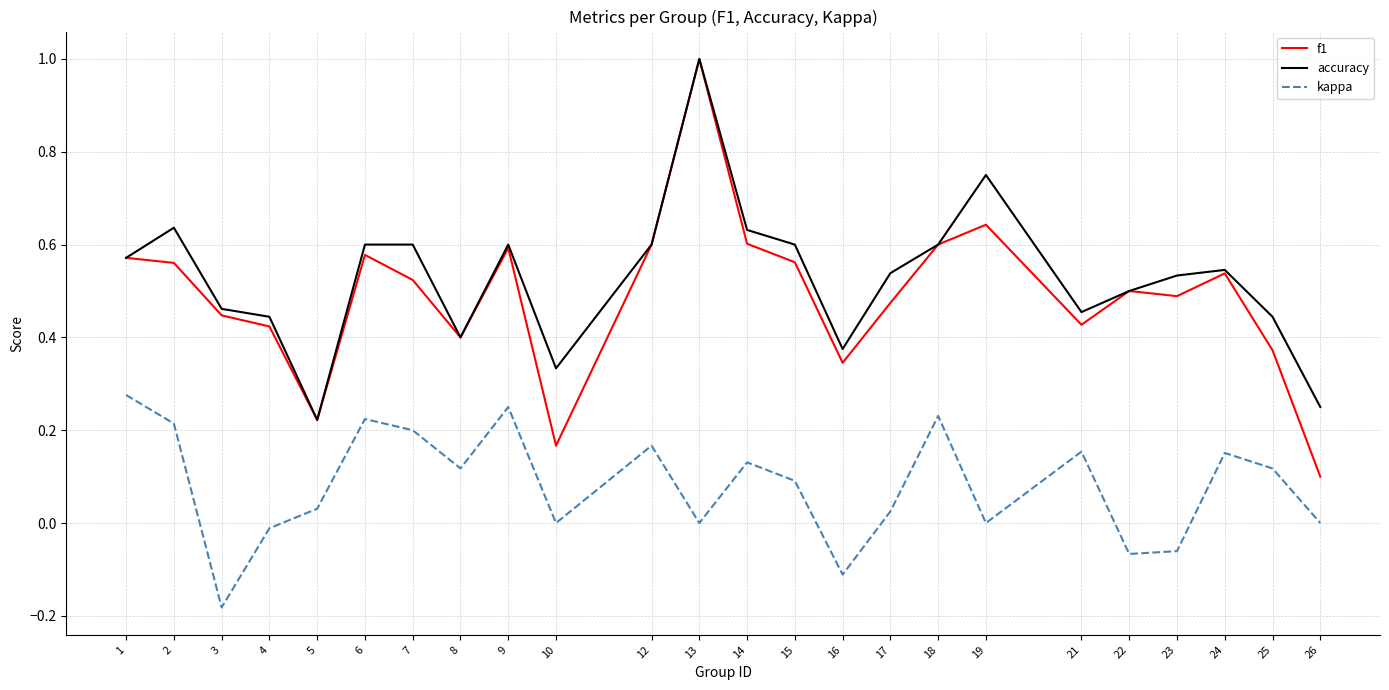

At 2, list the series in order from smallest to largest.

kappa, f1, accuracy